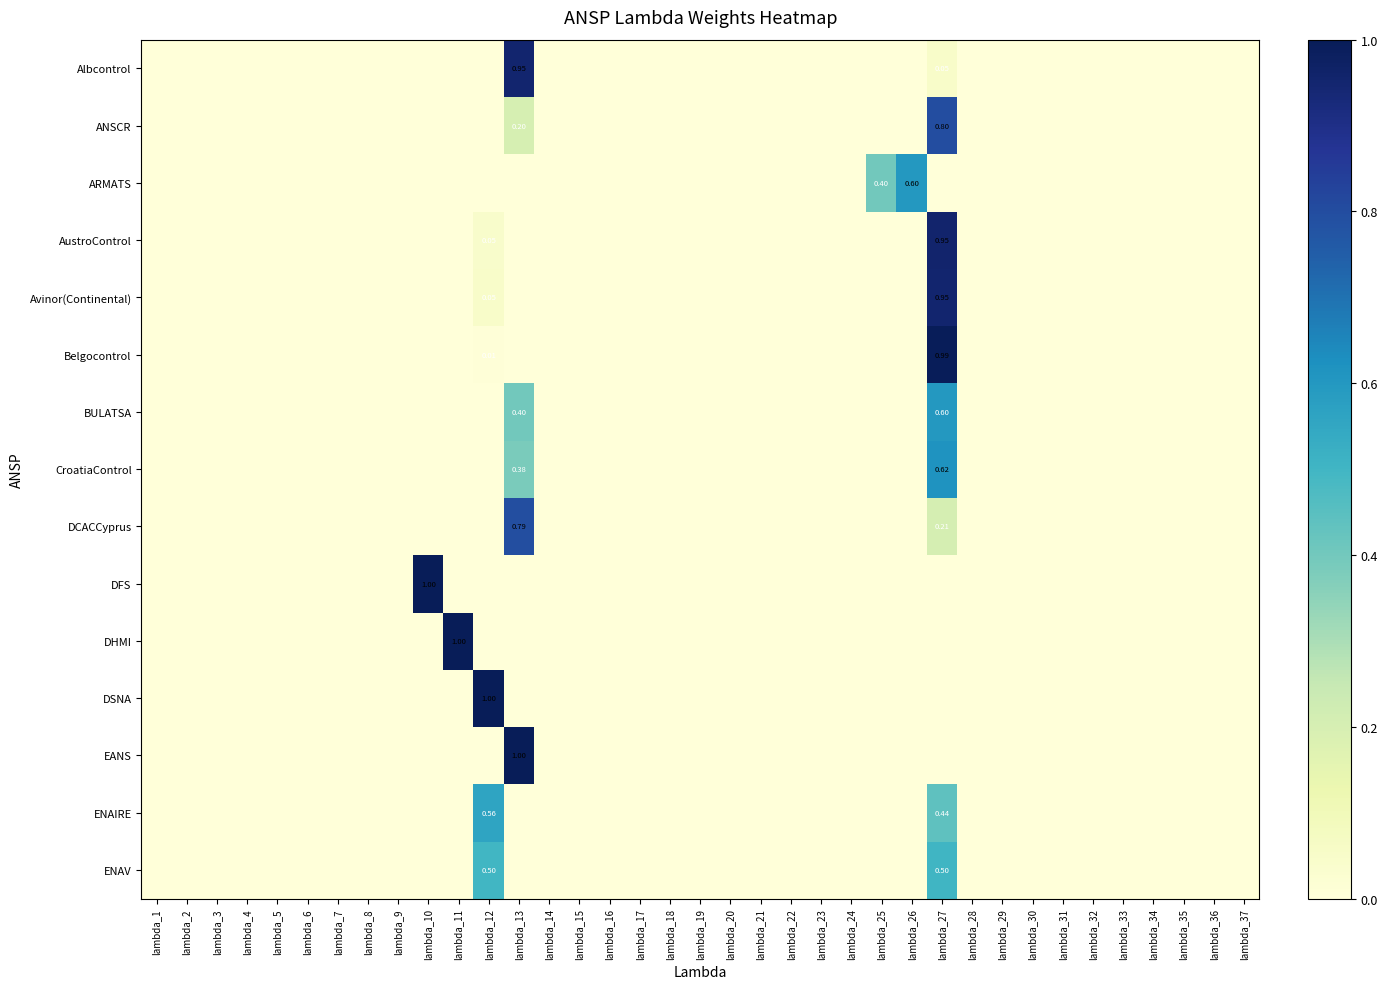

Is it true that BULATSA equals -0.4 at lambda_18?

False